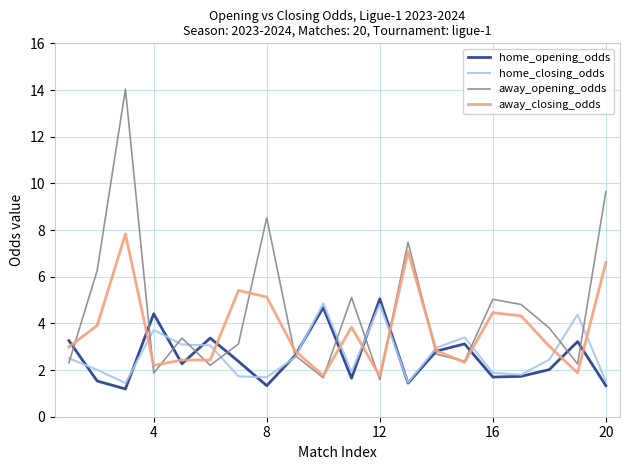

Which series has the widest spread of values?

away_opening_odds